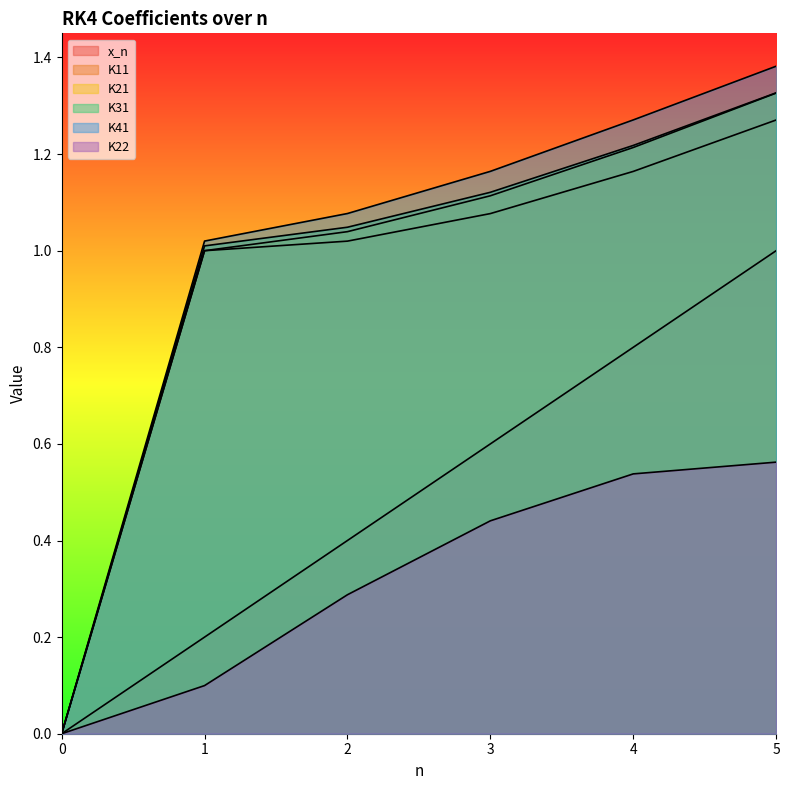

What is the average value of the x_n series?

0.5